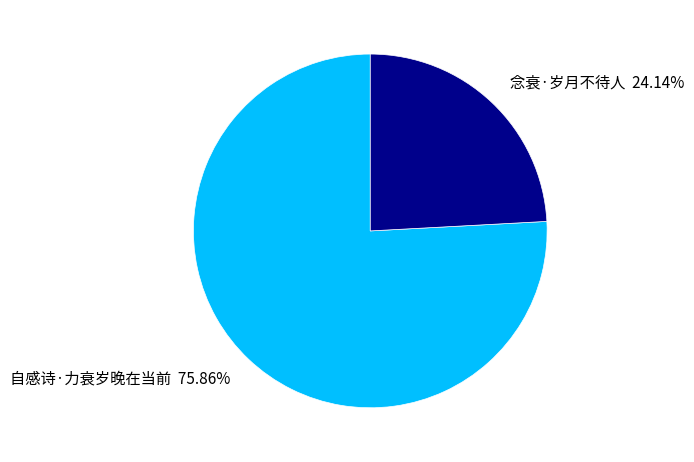

How many slices are in this pie chart?

2